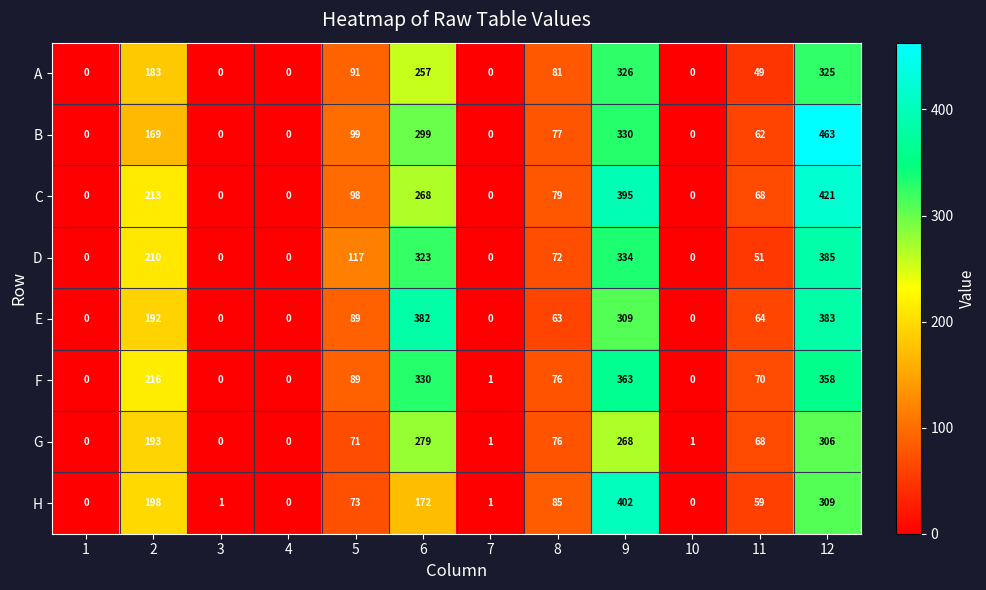

What is the total value across all series at 3?

1